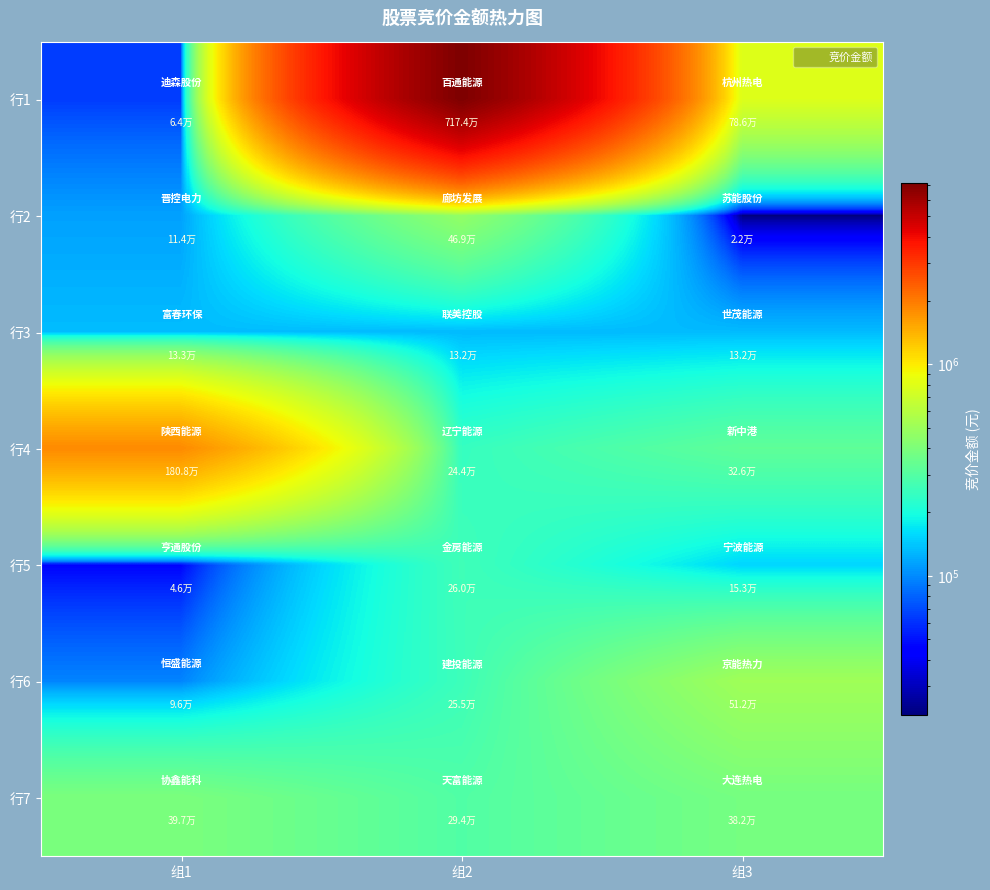

What is the greatest value displayed?

7173524